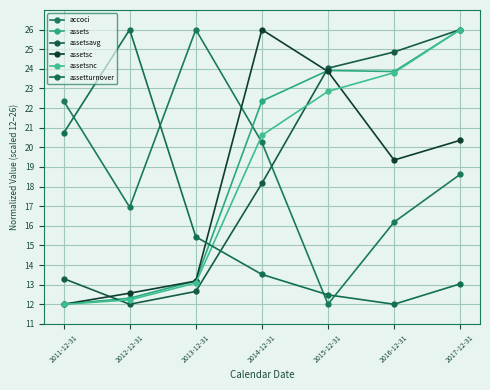

How many lines are shown in the chart?

6